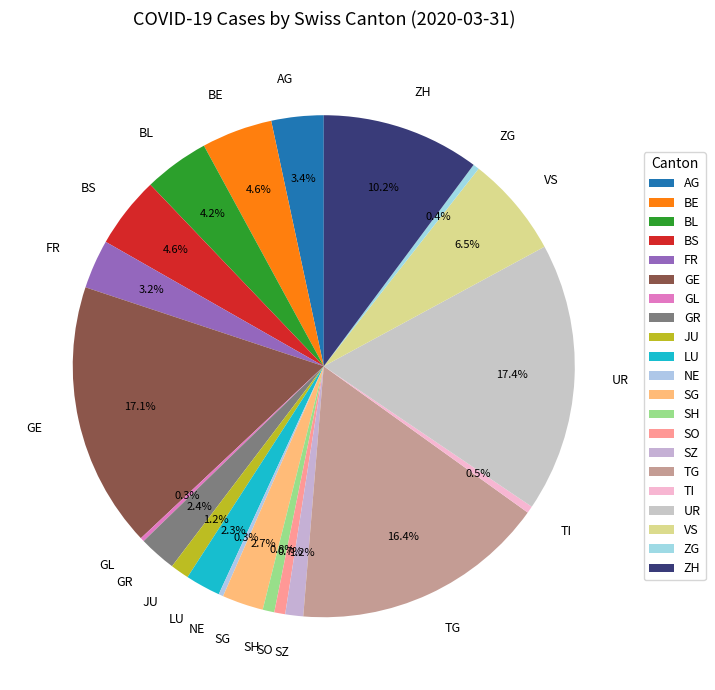

Does any single category account for the majority?

No